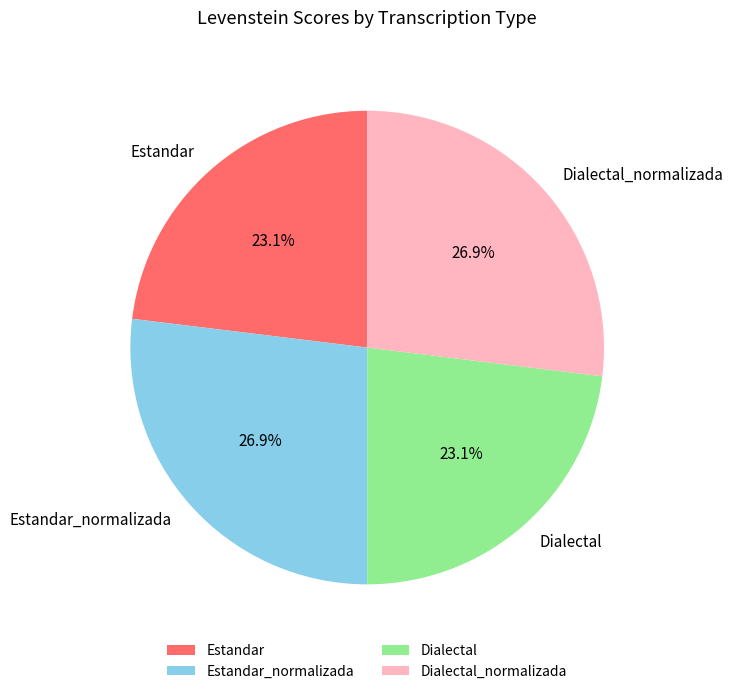

Combined, what portion of the pie is Estandar and Dialectal_normalizada?

50.0%